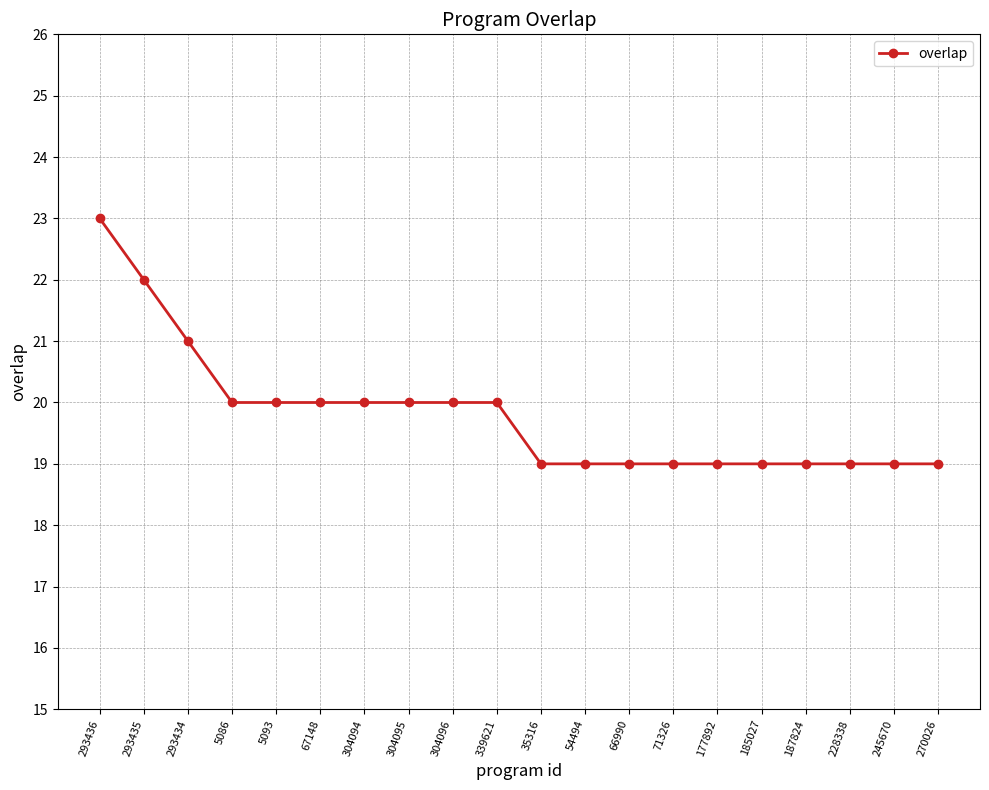

Reading left to right, extract all data points from this chart.

23	22	21	20	20	20	20	20	20	20	19	19	19	19	19	19	19	19	19	19